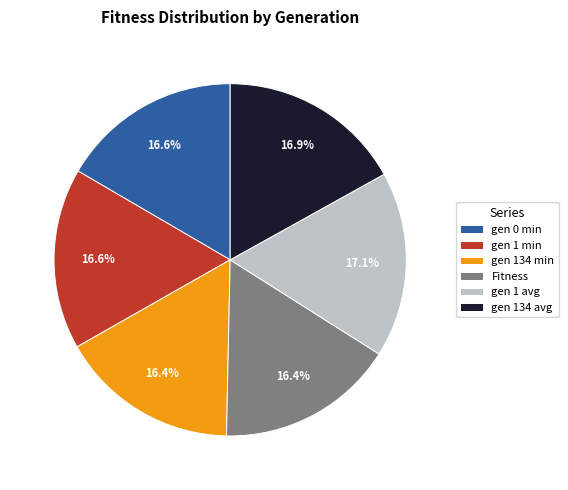

Count the number of slices in the pie.

6